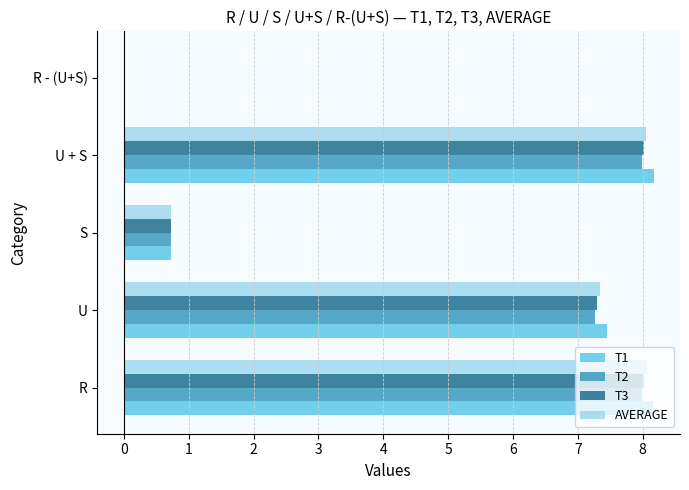

What is the highest value of the T3 series?

8.0